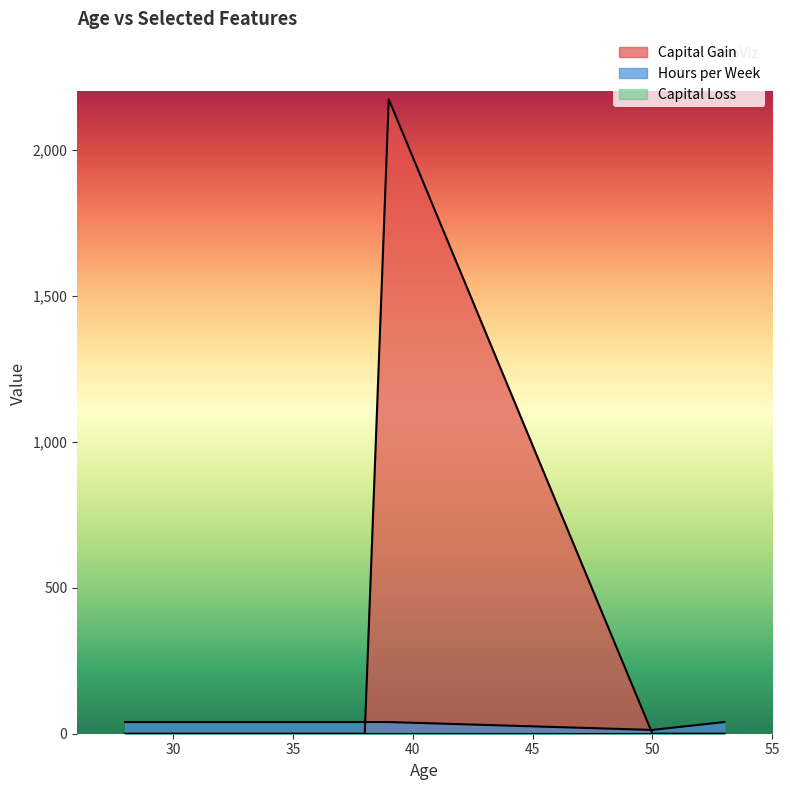

Is the value of Capital Loss at 39 greater than the value of Capital Gain at 38?

No